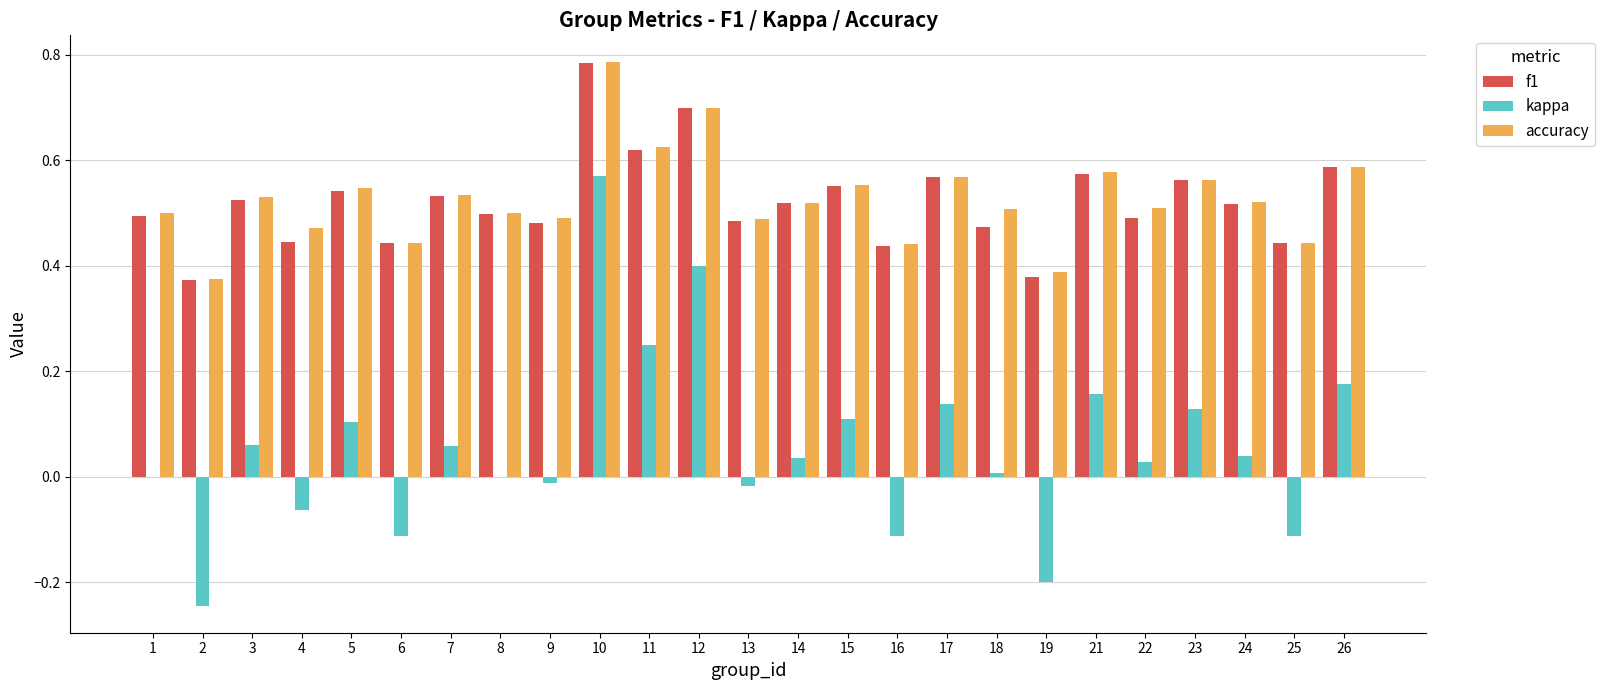

At which category does the chart reach its peak across all series?

10